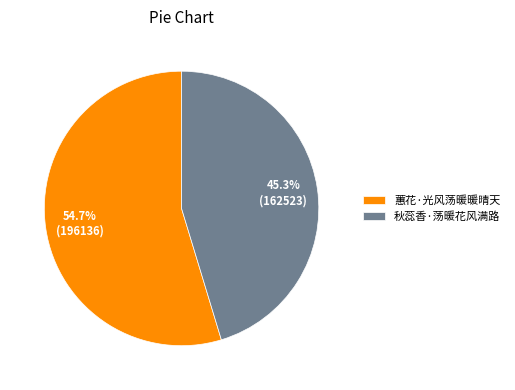

What is the ratio of the value at 蕙花·光风荡暖暖晴天 to the value at 秋蕊香·荡暖花风满路?

1.2